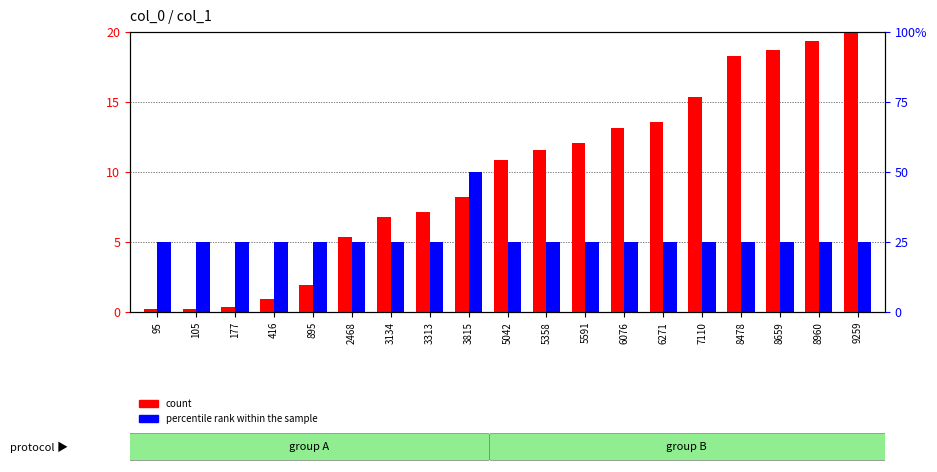

How many data points does each series have?

19